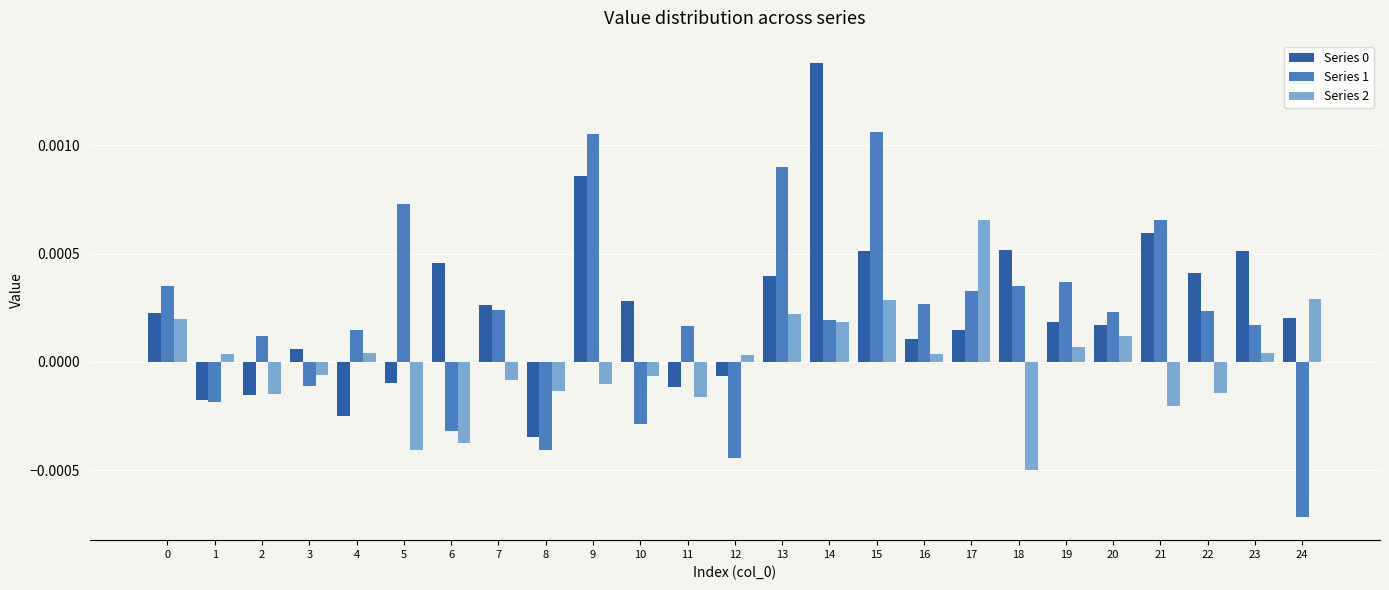

How many bars are there in each group?

3